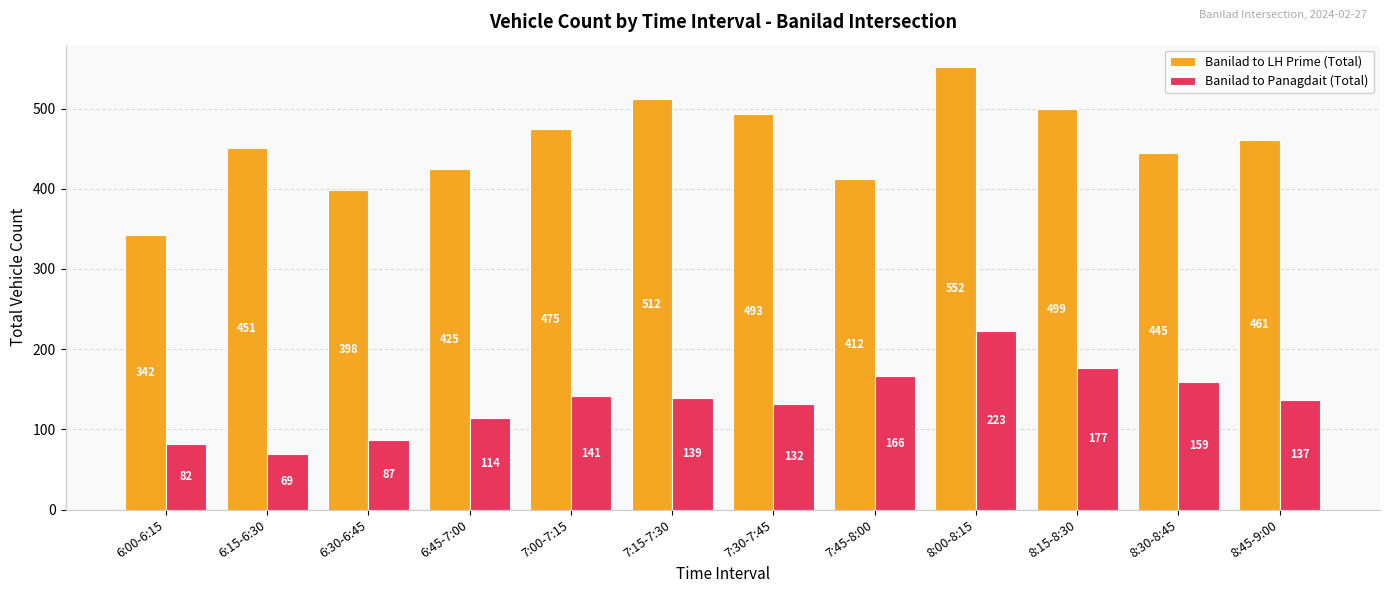

Rank the series at 6:00-6:15 from highest to lowest value.

Banilad to LH Prime (Total), Banilad to Panagdait (Total)